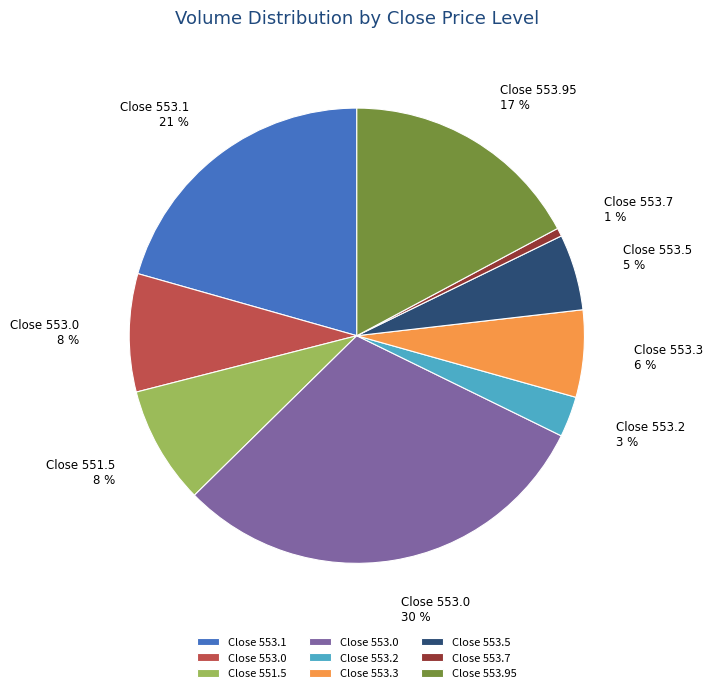

Count the number of slices in the pie.

9